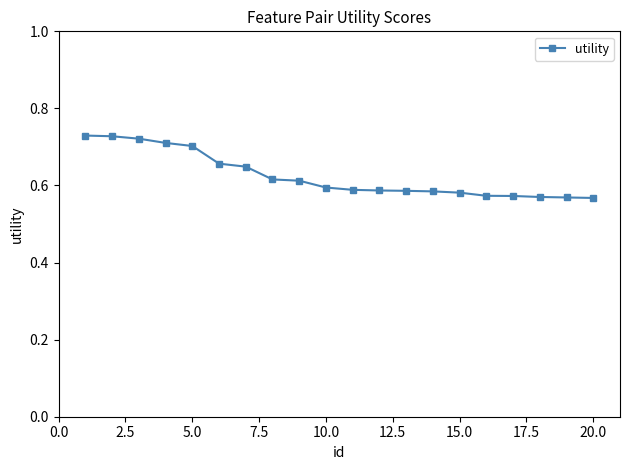

Count the values in the range 0 to 1.

20